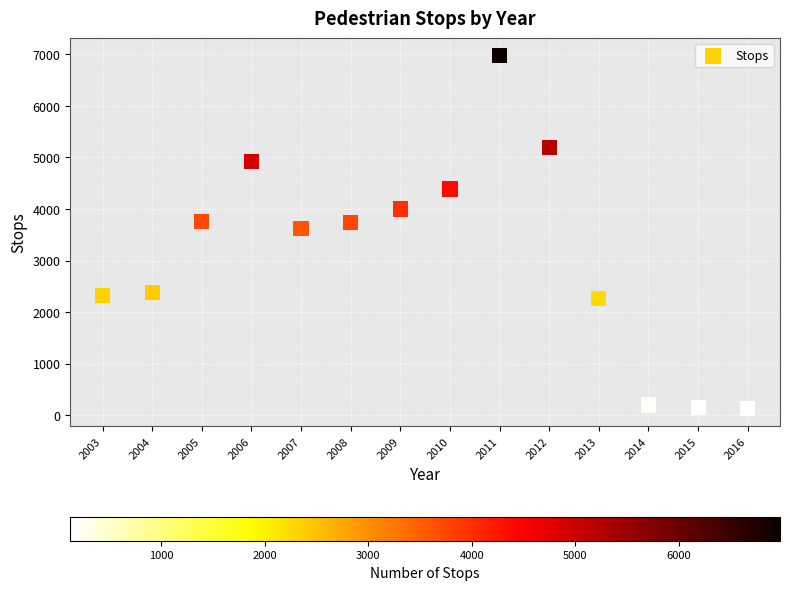

What is the range of Y values (max minus min)?

6853